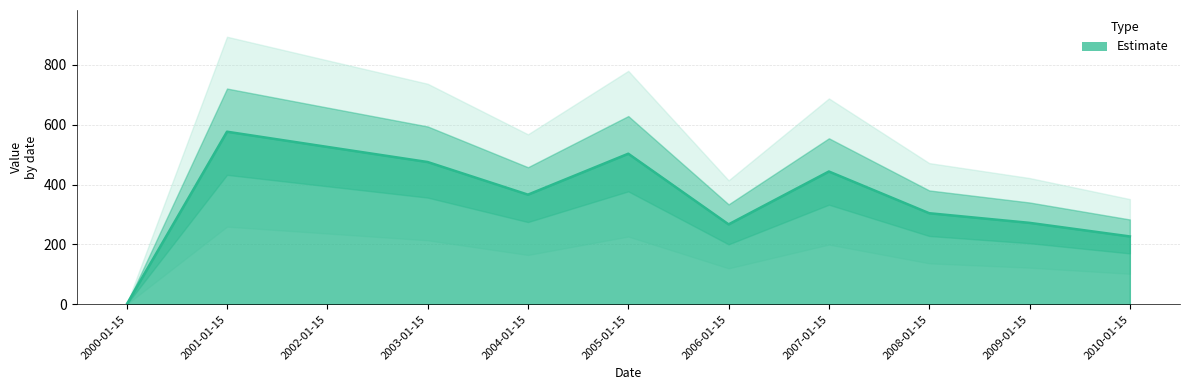

At which label does the data first exceed 366?

2001-01-15